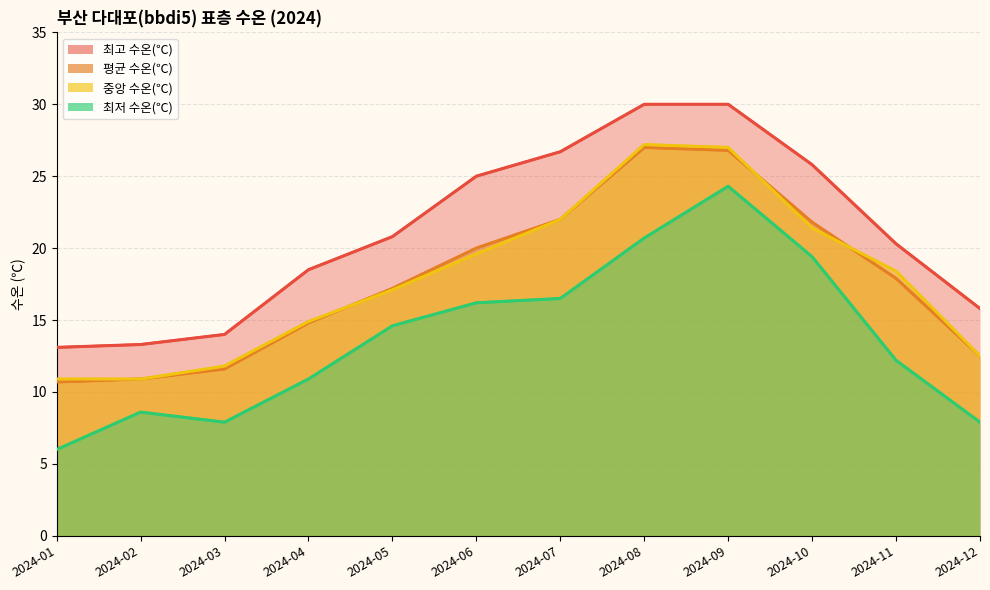

Does the chart have visible grid lines?

Yes